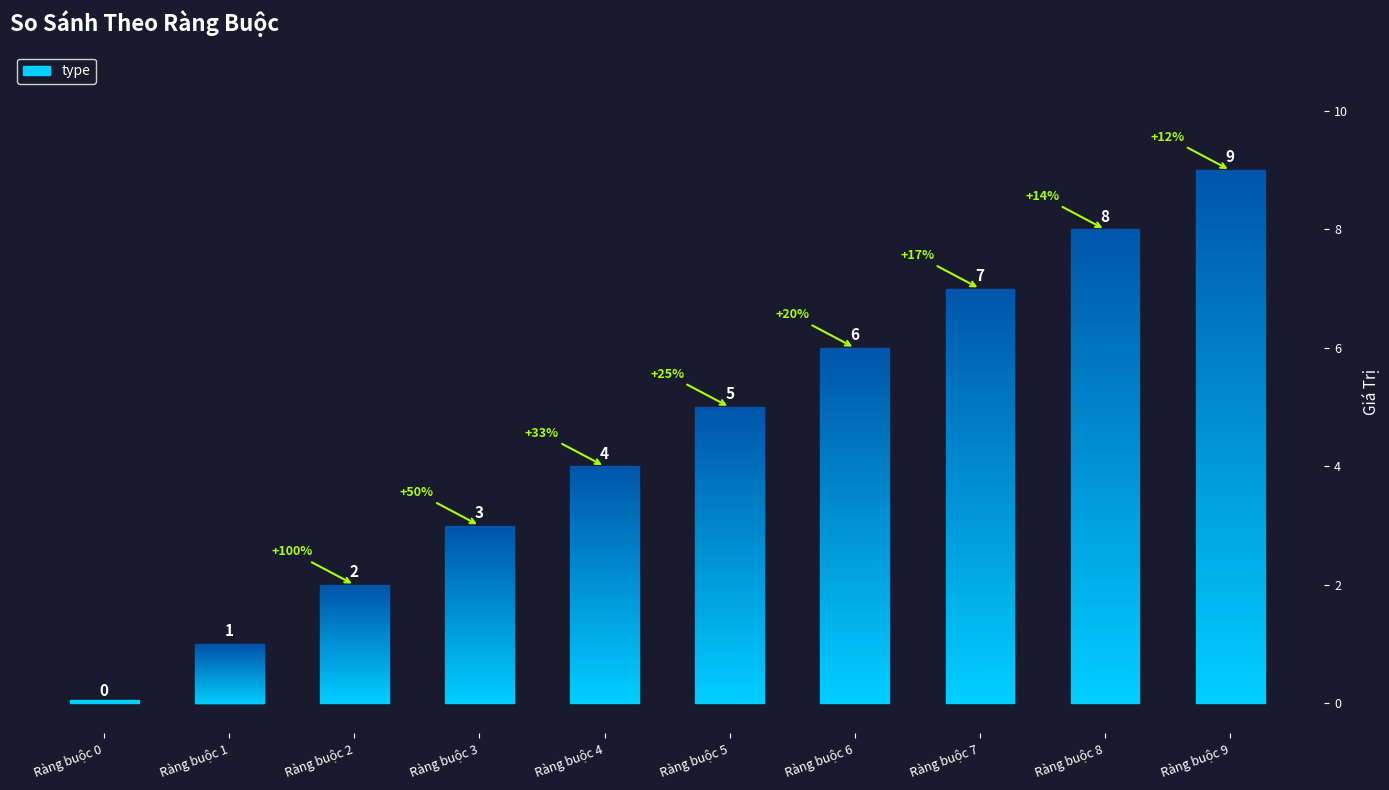

Where is the data nearest to the value 4?

Ràng buộc 4